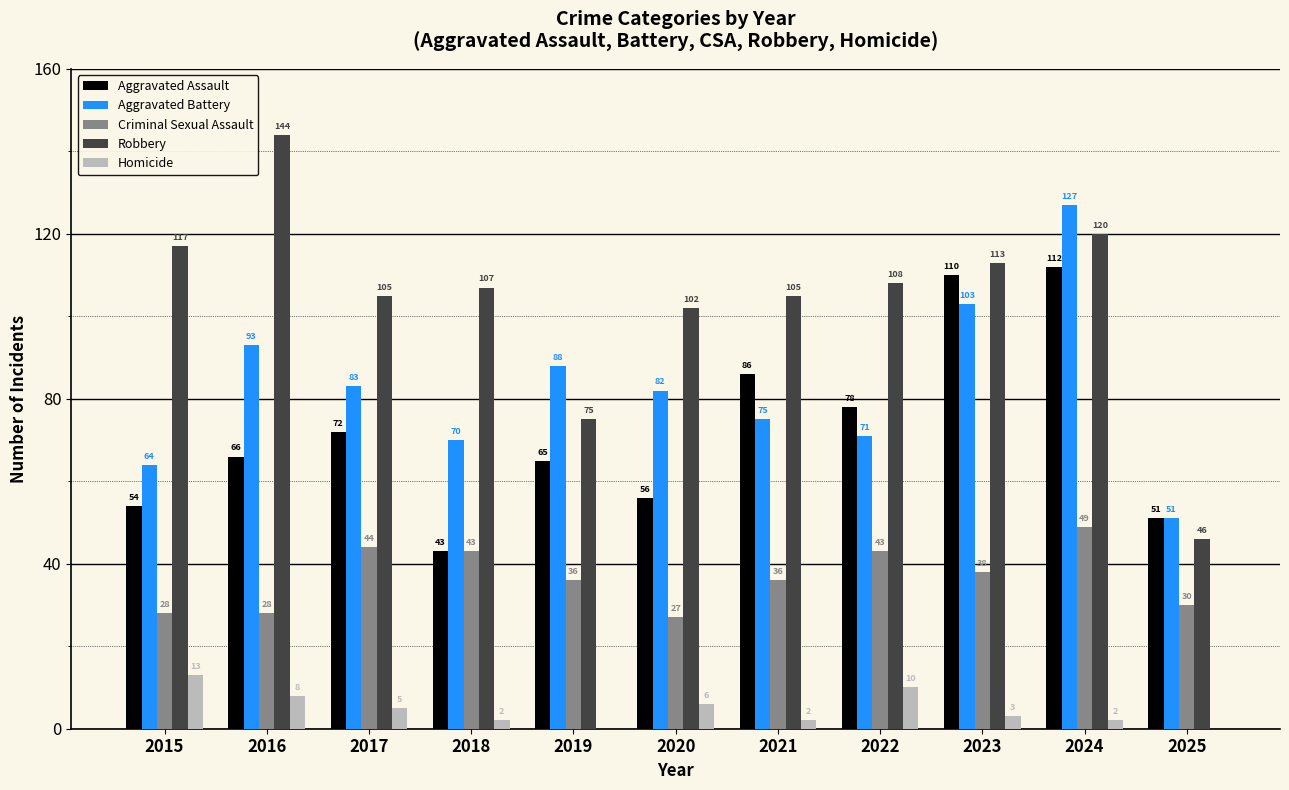

What is the approximate value of Aggravated Battery at 2017?

83